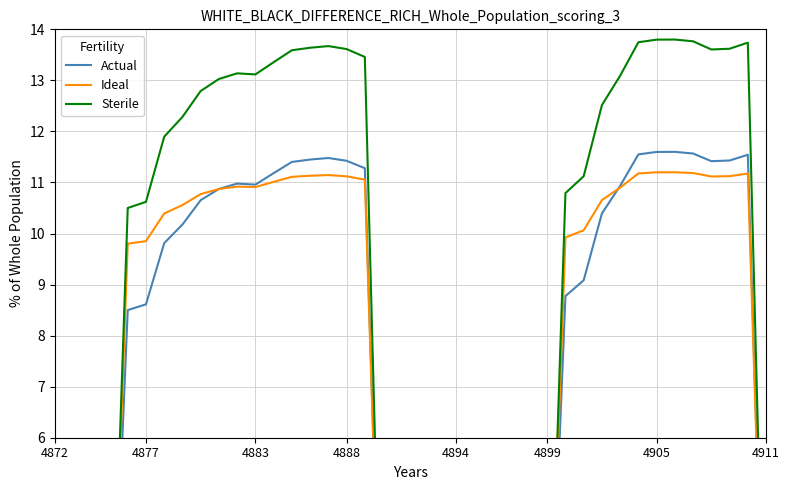

True or false: Sterile and Ideal intersect in this chart.

False